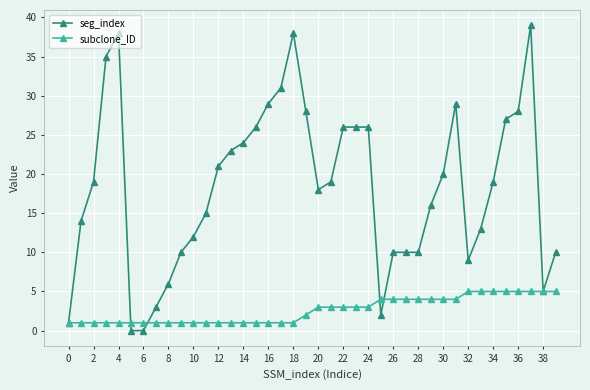

What is the highest value of the subclone_ID series?

5